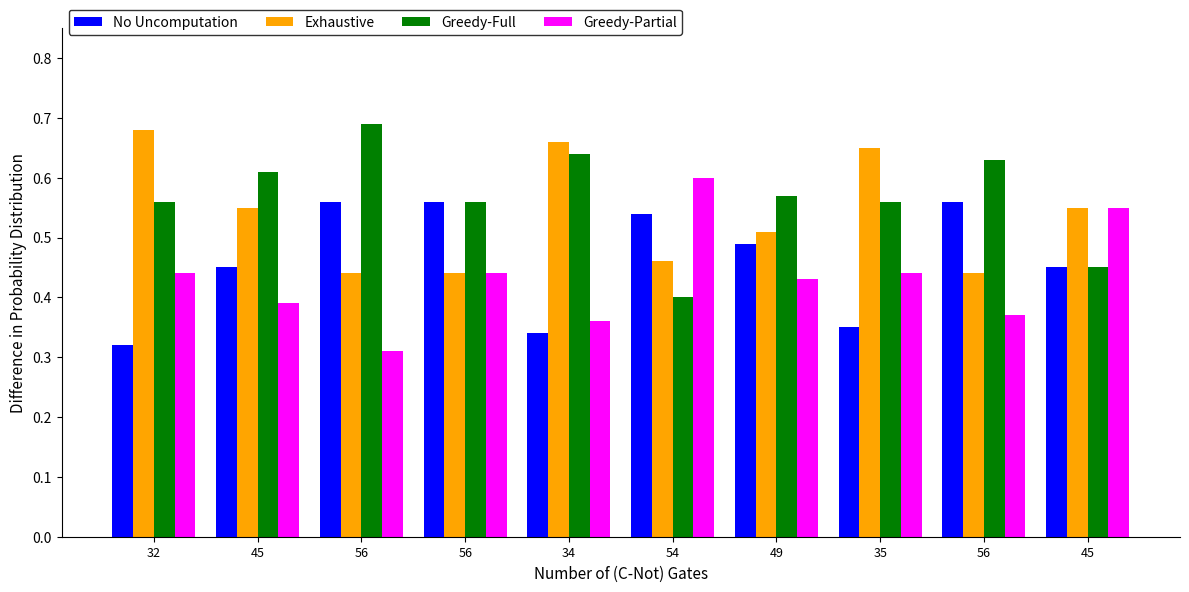

Which category has the highest value in the Exhaustive series?

32